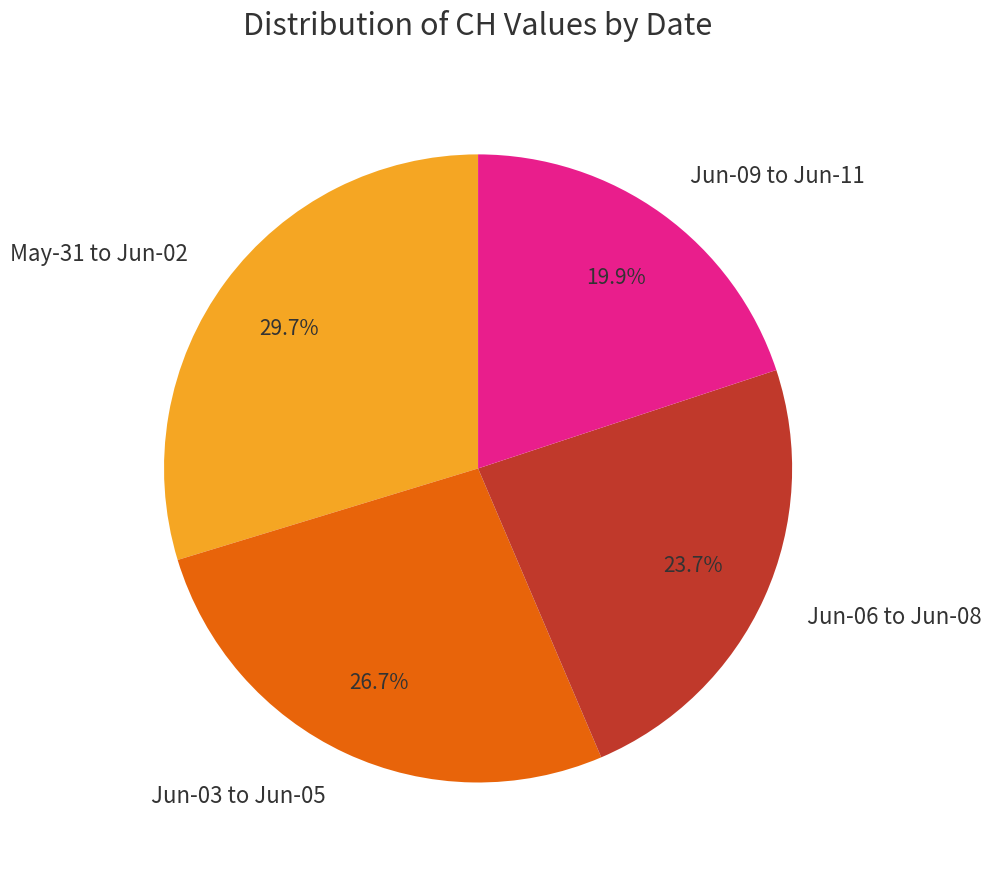

Between May-31 to Jun-02 and Jun-03 to Jun-05, which is larger?

May-31 to Jun-02